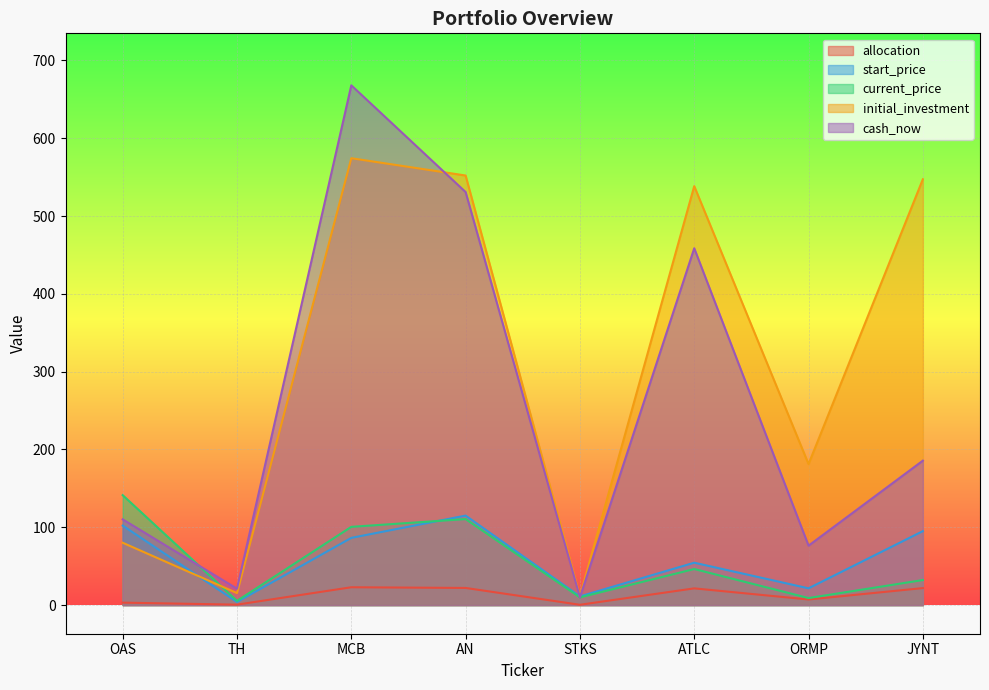

Reading left to right, list all the values displayed in this chart.

allocation: 3.2	0.6	23.0	22.1	0.5	21.5	7.2	21.9
start_price: 102.2	4.0	86.5	115.1	11.2	54.5	21.6	95.1
current_price: 141.3	5.5	100.6	110.6	10.0	46.4	9.1	32.2
initial_investment: 80.2	15.5	574.2	552.0	11.3	538.3	181.2	547.2
cash_now: 110.2	21.1	667.9	530.8	10.1	458.5	76.4	185.6